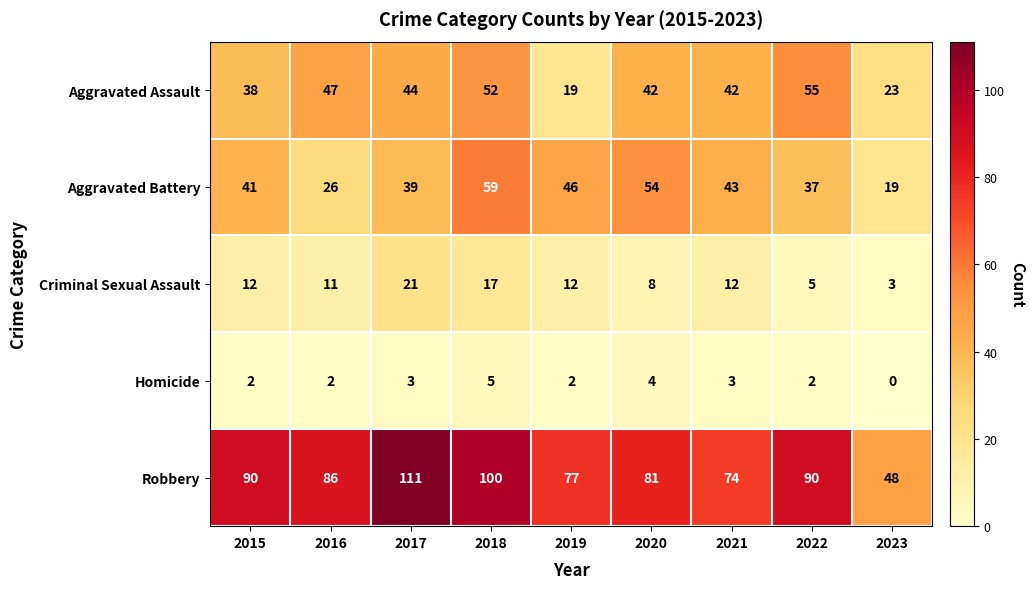

Rank the series by their maximum value, from highest to lowest.

Robbery, Aggravated Battery, Aggravated Assault, Criminal Sexual Assault, Homicide